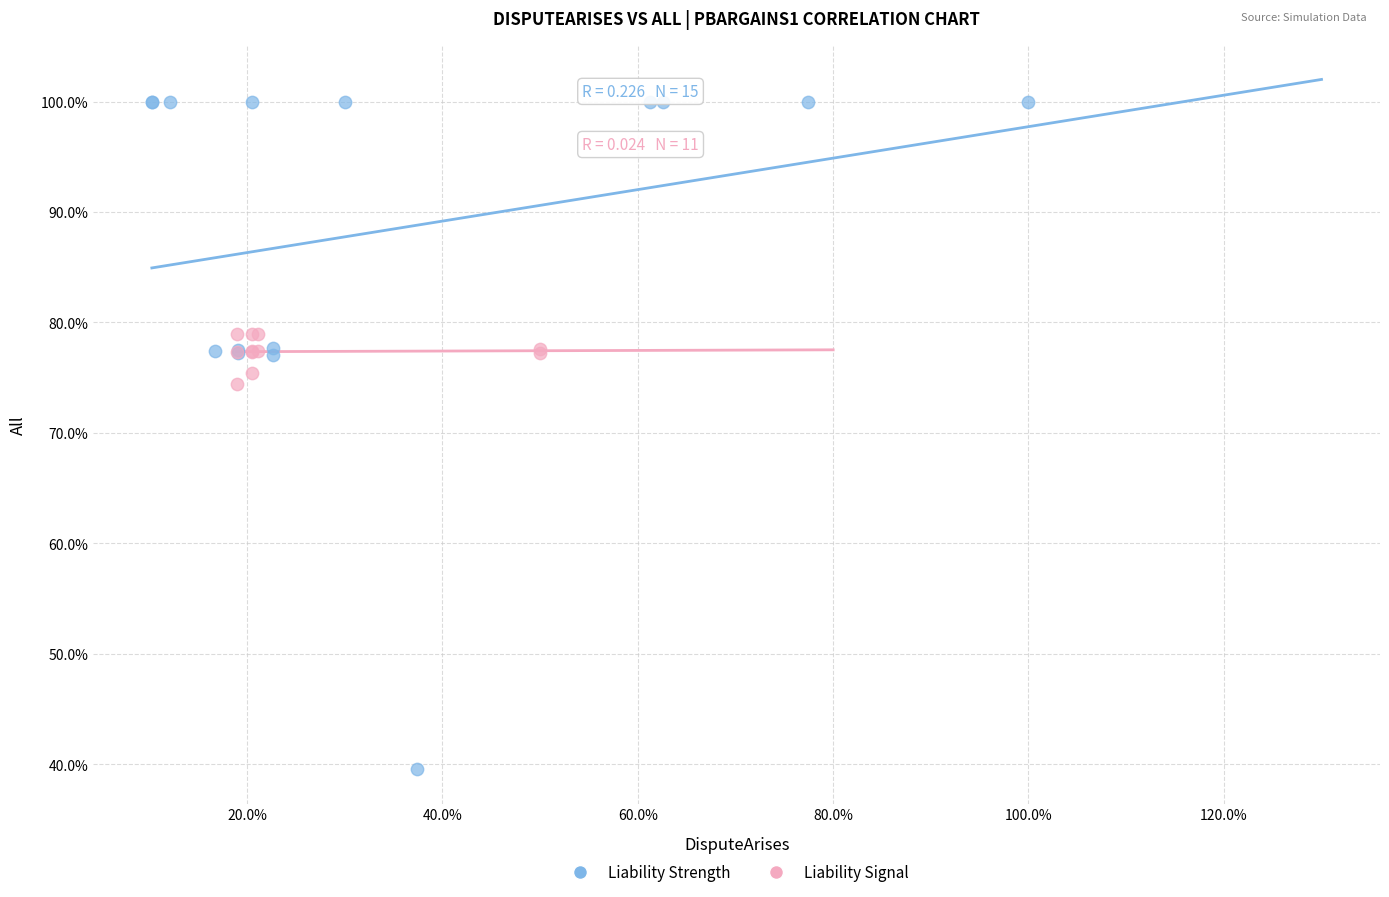

Which series reaches the minimum Y coordinate?

Liability Strength